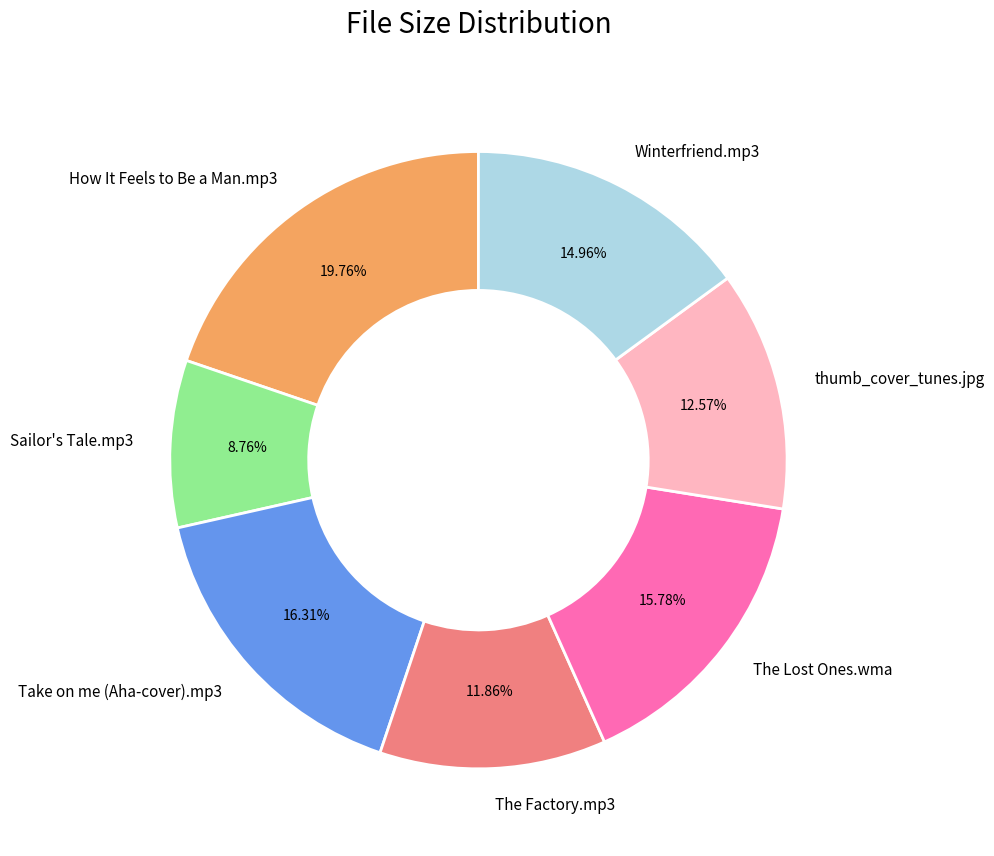

Is the sum of How It Feels to Be a Man.mp3 and thumb_cover_tunes.jpg greater than half?

No